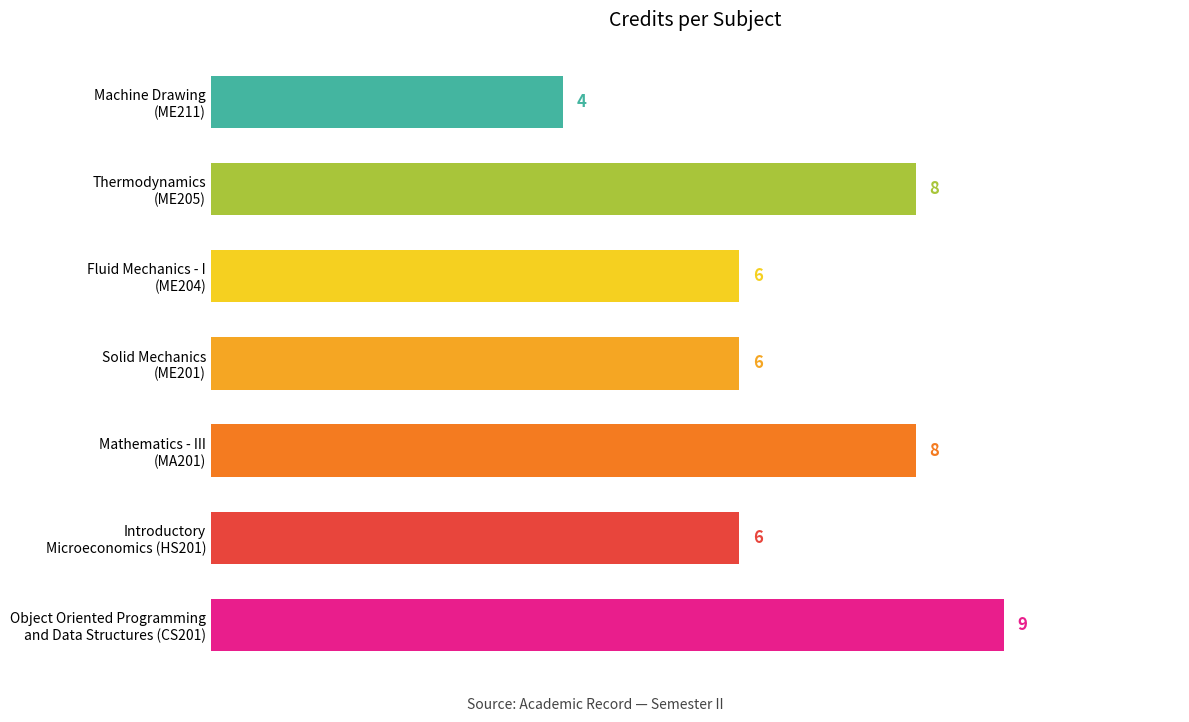

Count the values in the range 6 to 8.

5